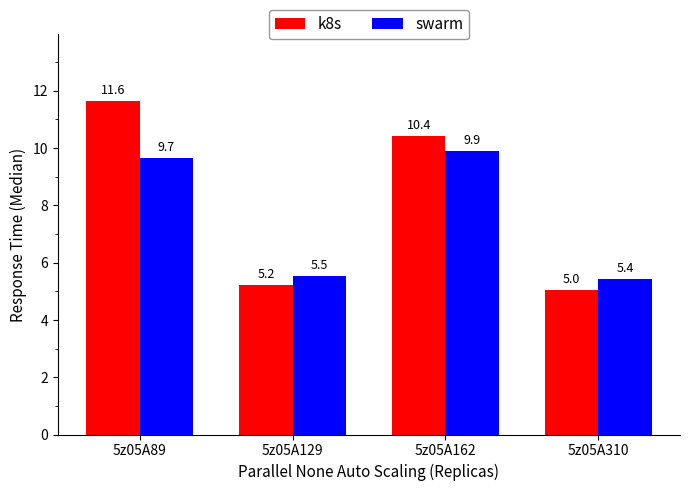

Does the chart contain stacked bars?

No